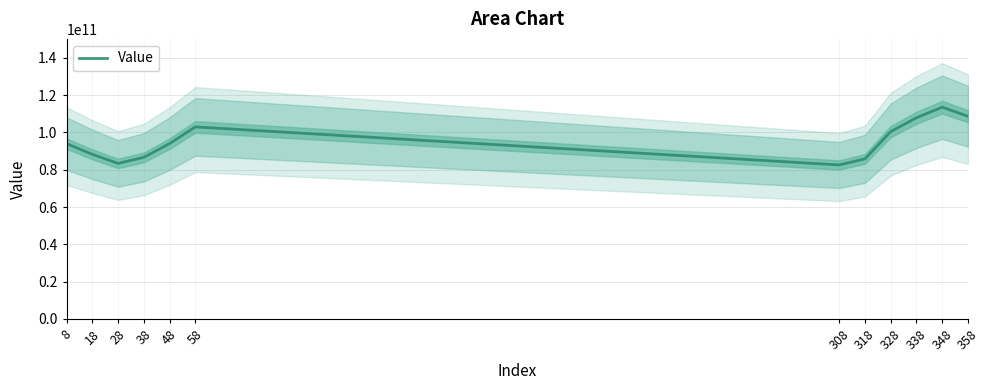

List the labels in order of value, largest first.

348, 358, 338, 58, 328, 8, 48, 18, 38, 318, 28, 308